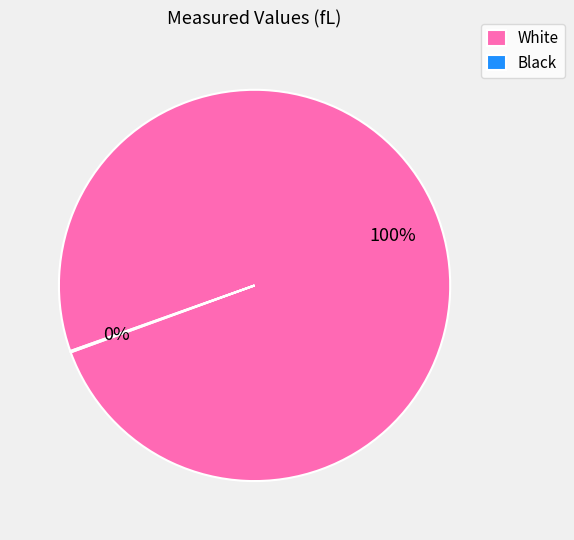

Which slice represents more than half of the pie?

White